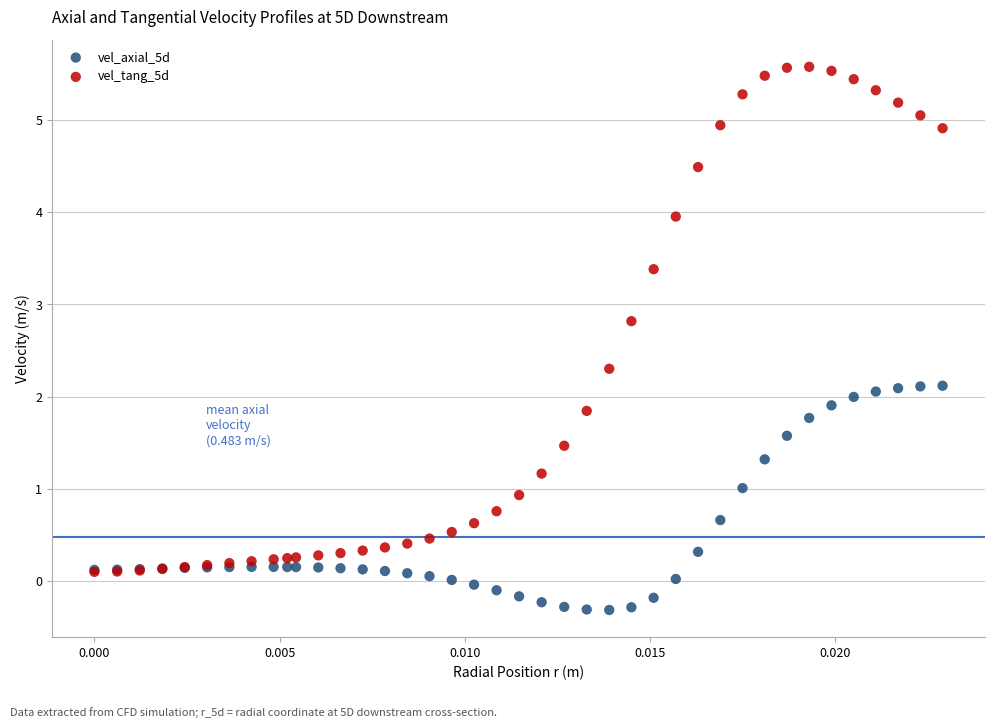

Which series has the largest Y range (max minus min)?

vel_tang_5d